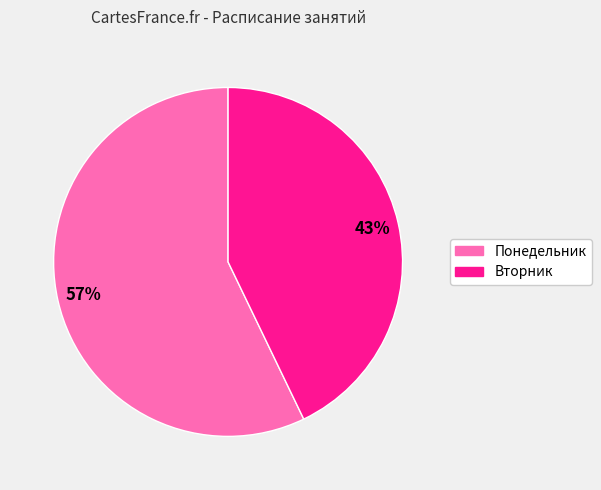

Approximately how many times larger is the value at Понедельник compared to Вторник?

1.3